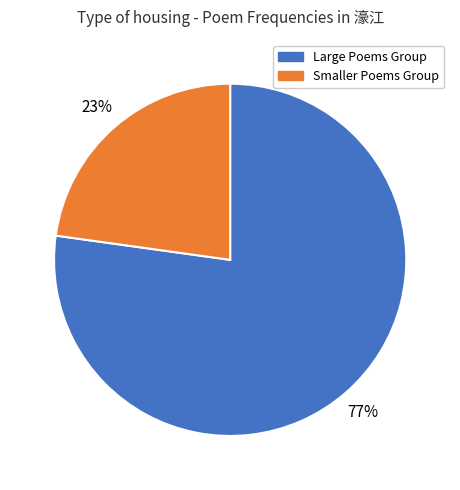

Is there a majority slice in this chart?

Yes